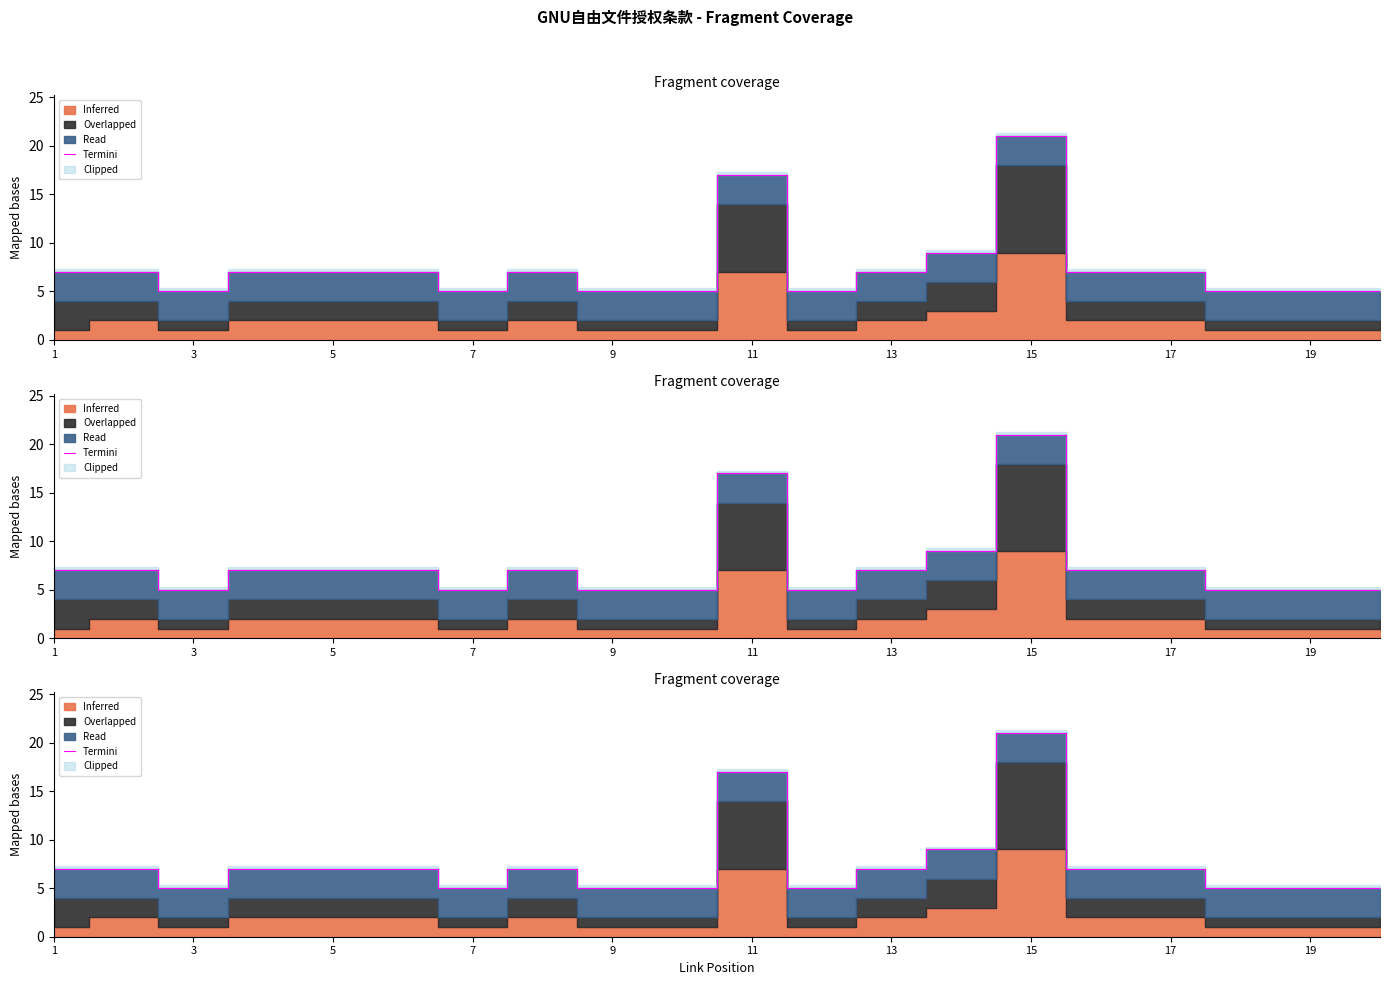

How many values are below 7?

8